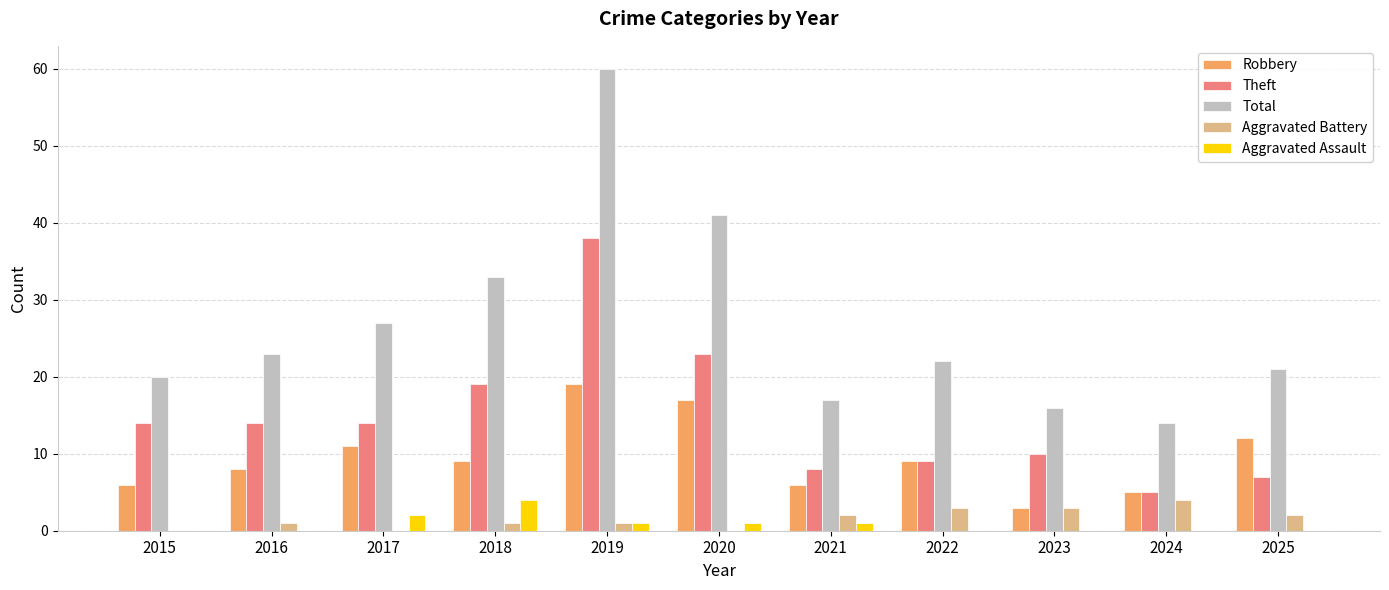

Which series has the largest total across all categories?

Total